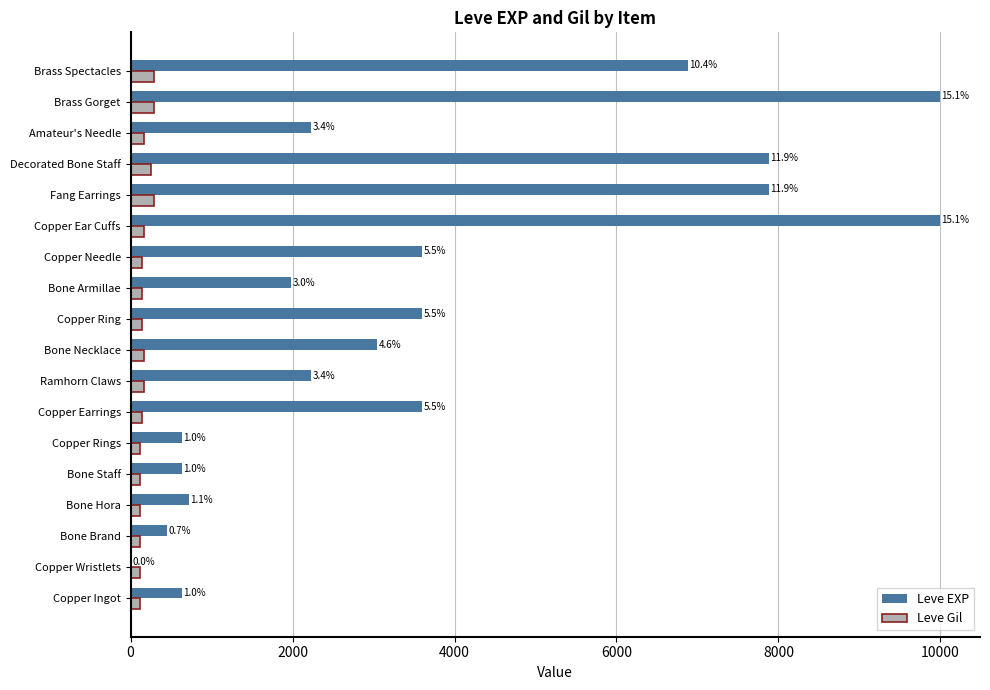

What are all the series names shown in the legend?

Leve EXP, Leve Gil